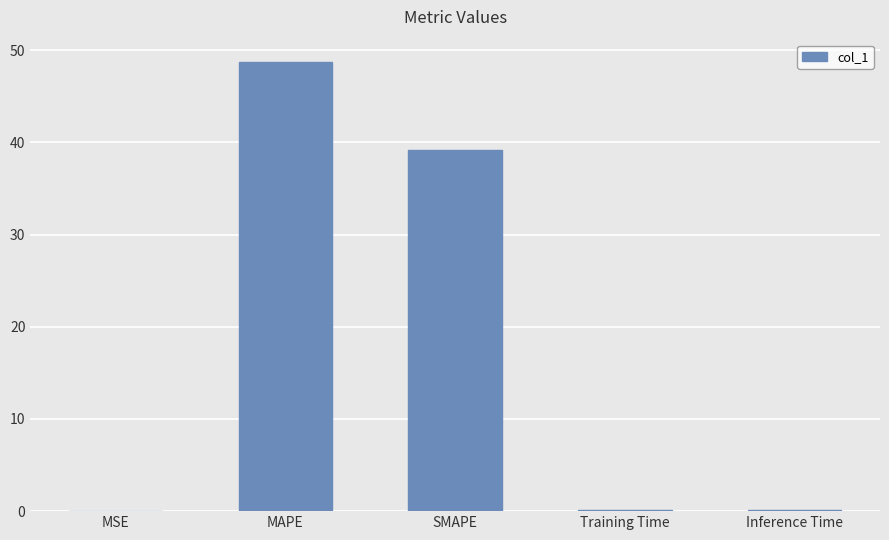

What is the maximum value shown in the chart?

48.7